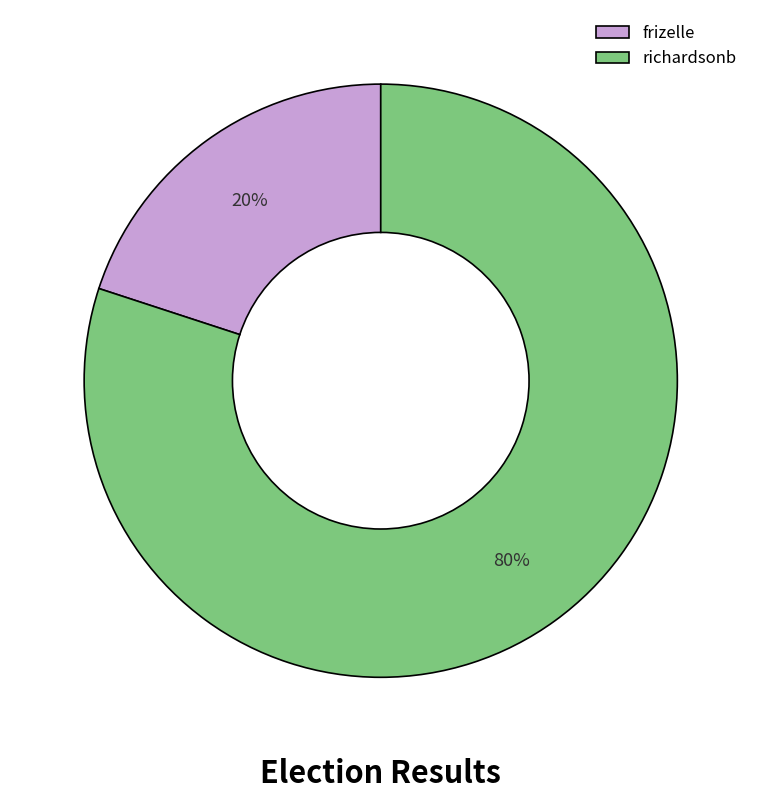

To the nearest percent, what portion does frizelle represent?

20%